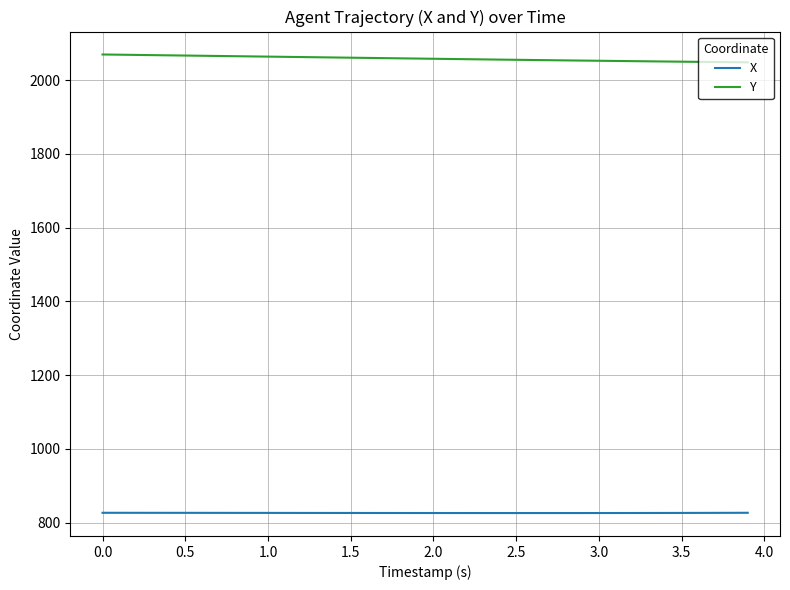

What is the lowest value of the Y series?

2048.7